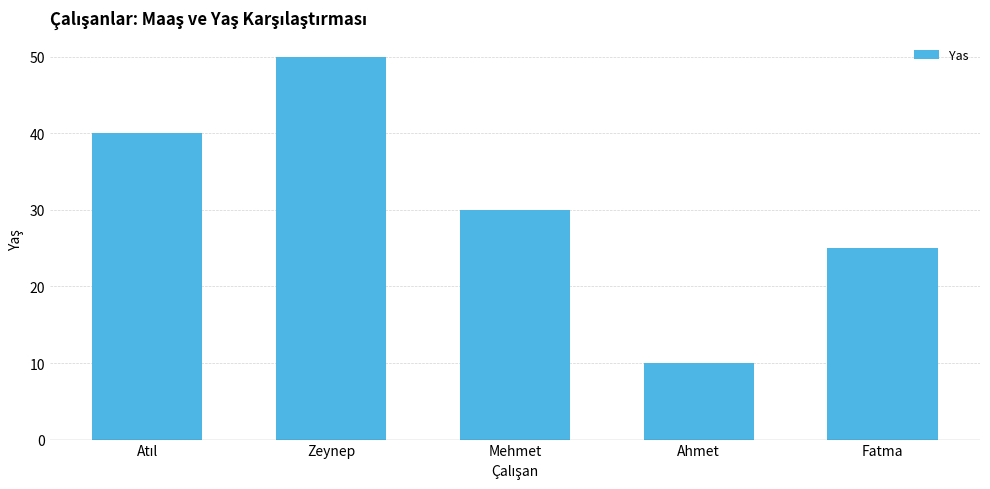

How many data points does each series have?

5